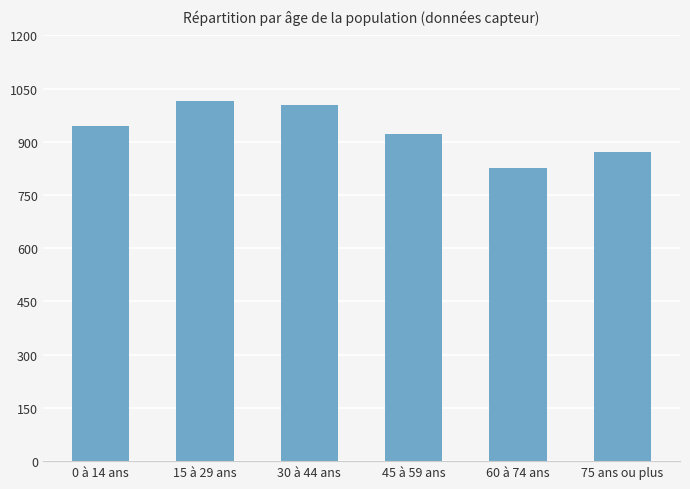

At which category does the chart reach its minimum across all series?

60 à 74 ans